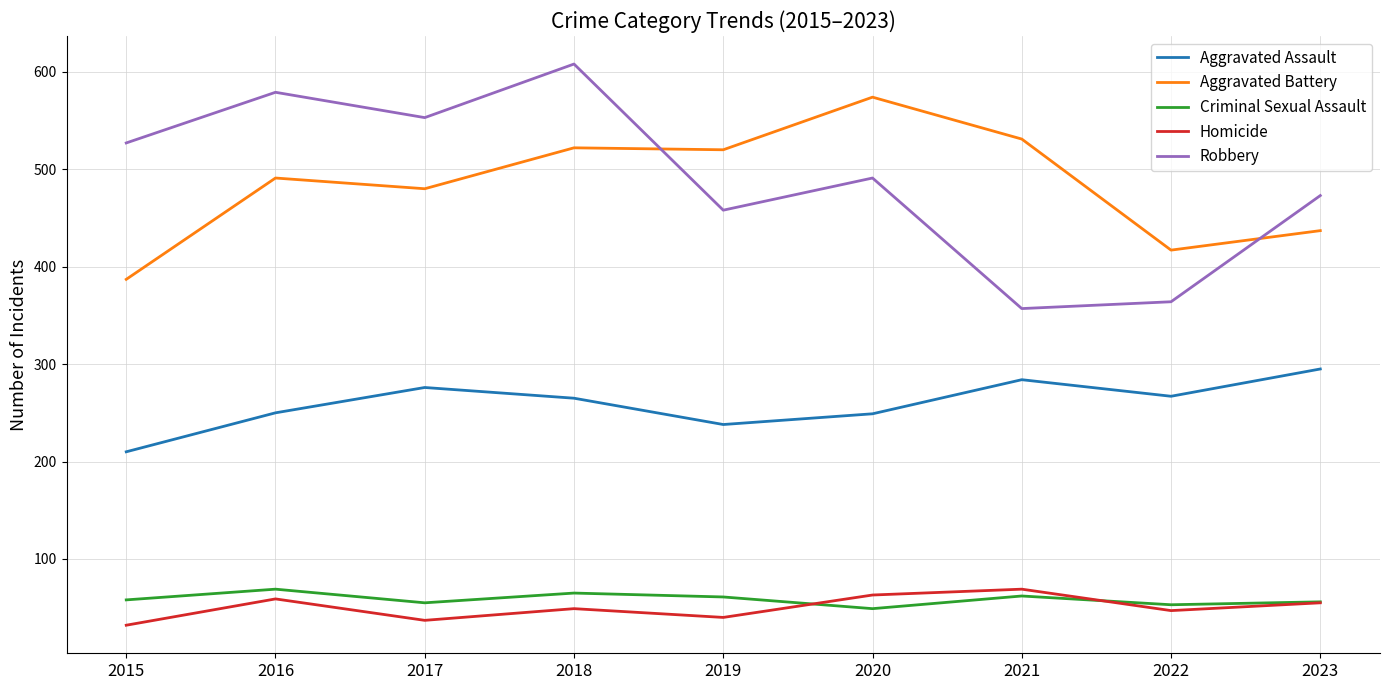

True or false: Homicide and Aggravated Battery cross at least once.

False